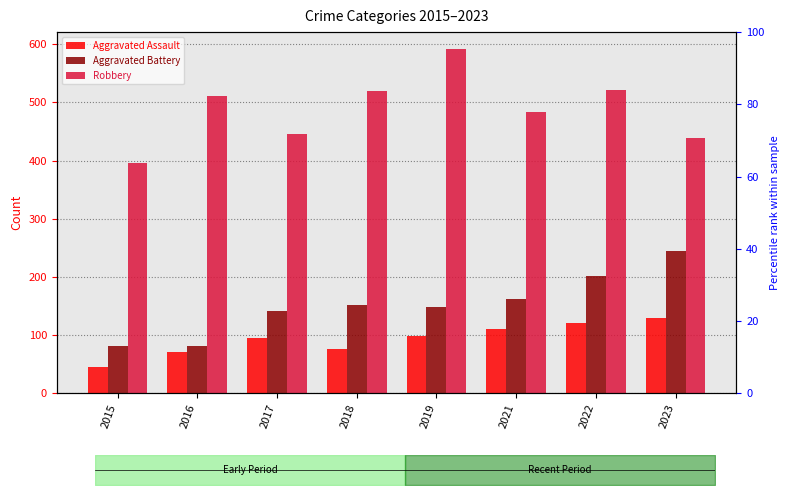

Count the number of data series in this chart.

3